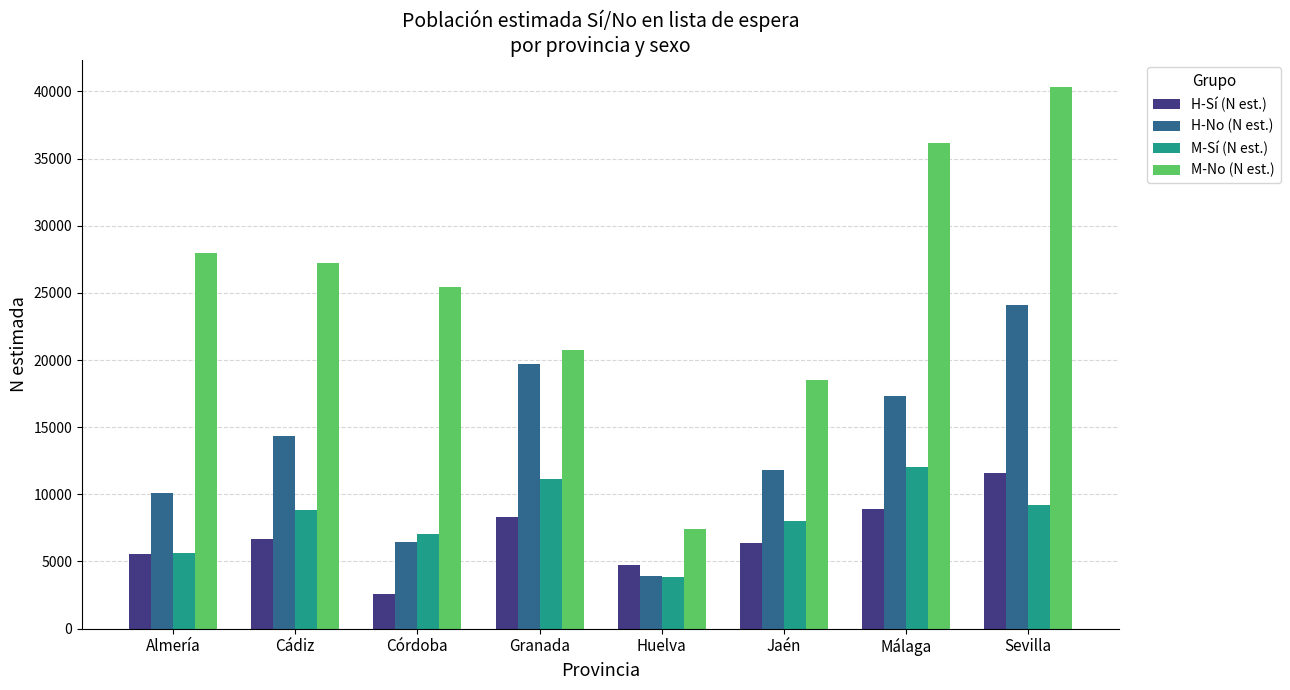

What is the sum of all H-Sí (N est.) values?

54749